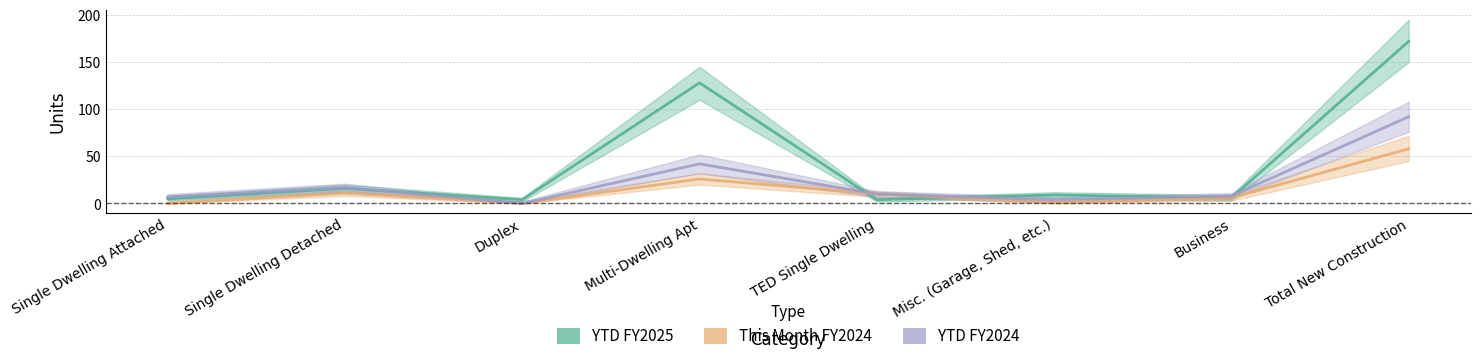

What is the average value of the YTD FY2025 Units series?

43